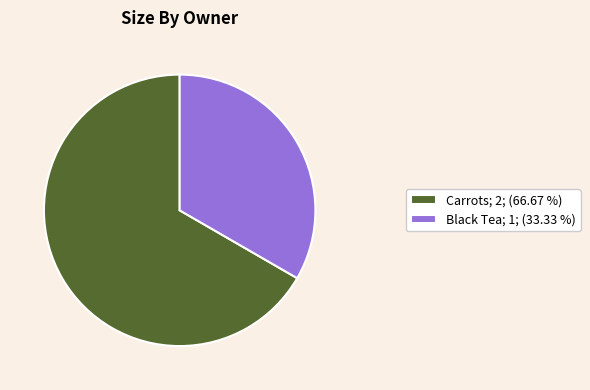

True or false: Black Tea accounts for 33% of the total.

True